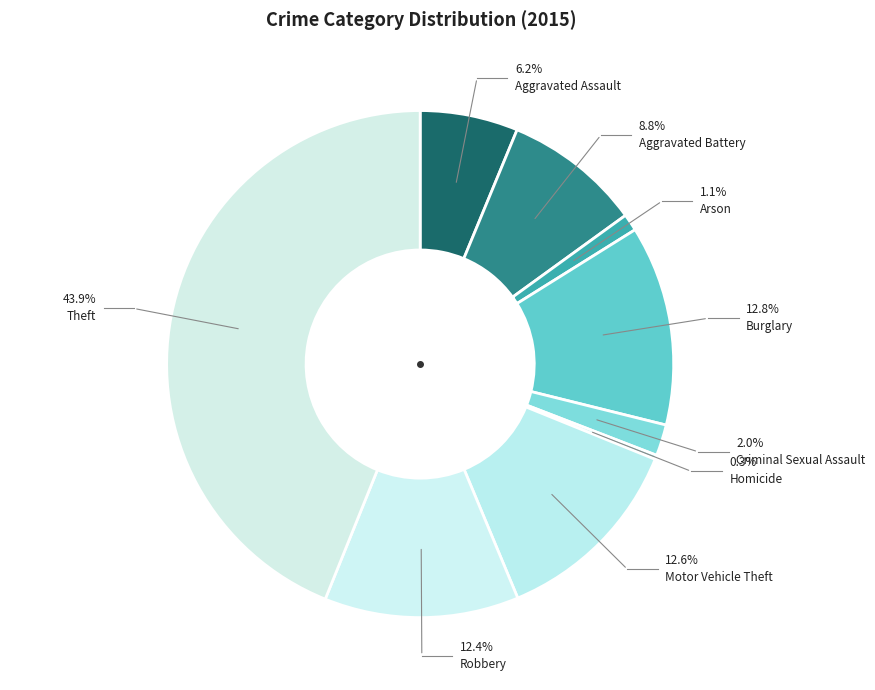

What percentage do Homicide and Aggravated Assault together represent?

6.5%